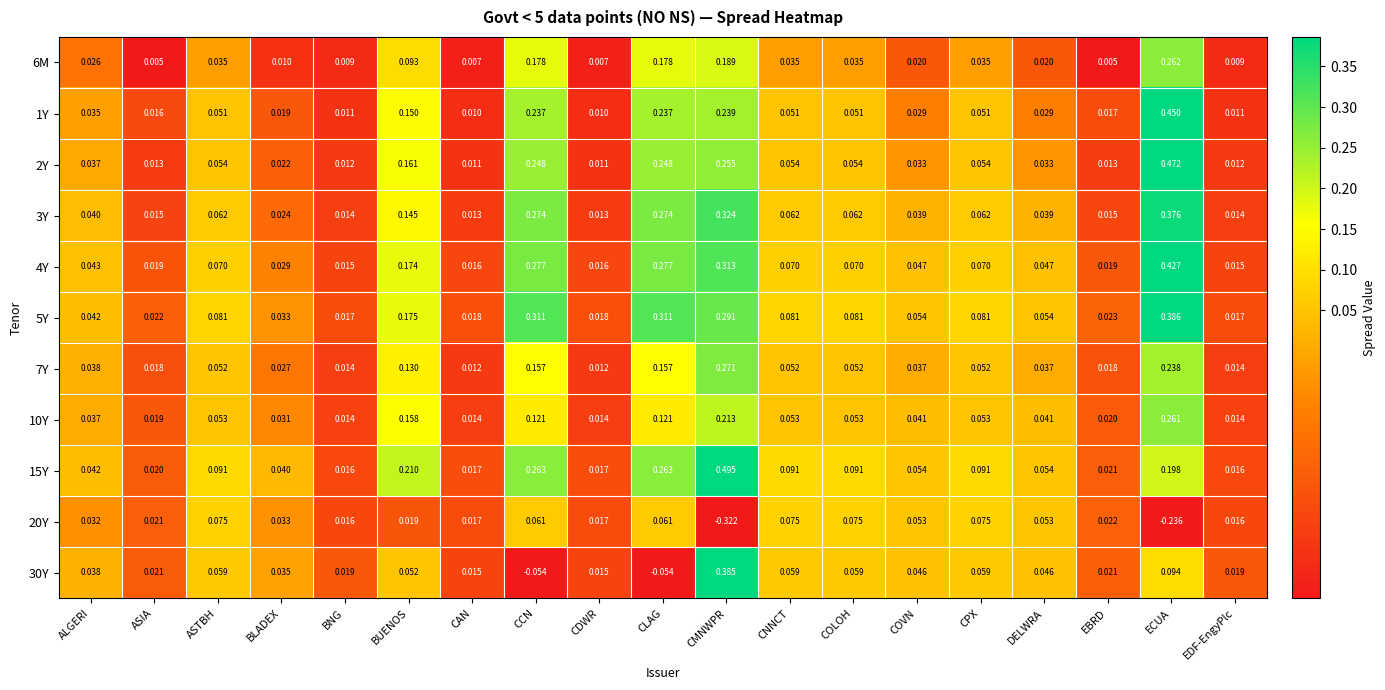

At which category does the chart reach its peak across all series?

CMNWPR